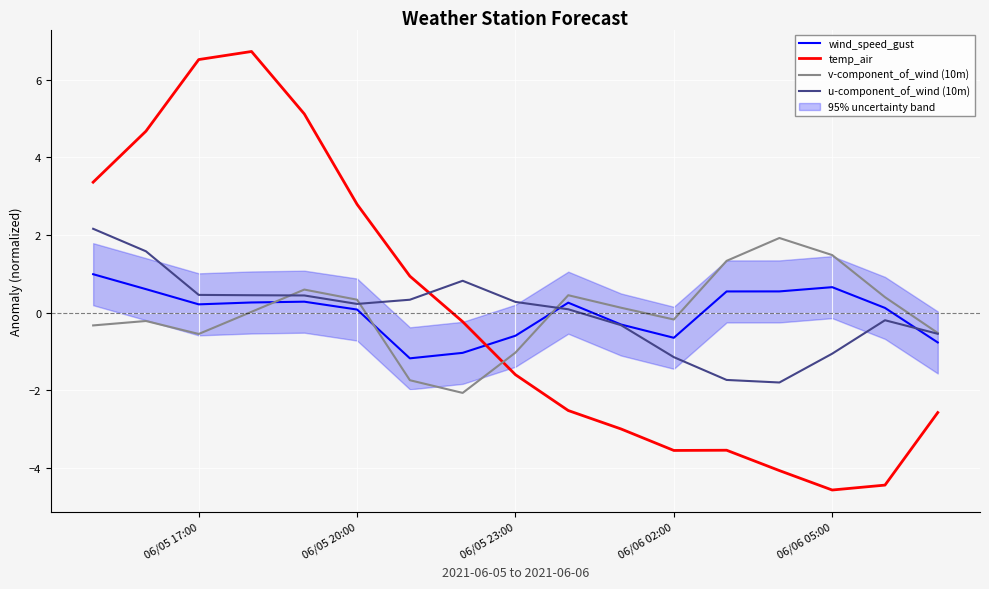

What is the minimum value for temp_air?

-4.6